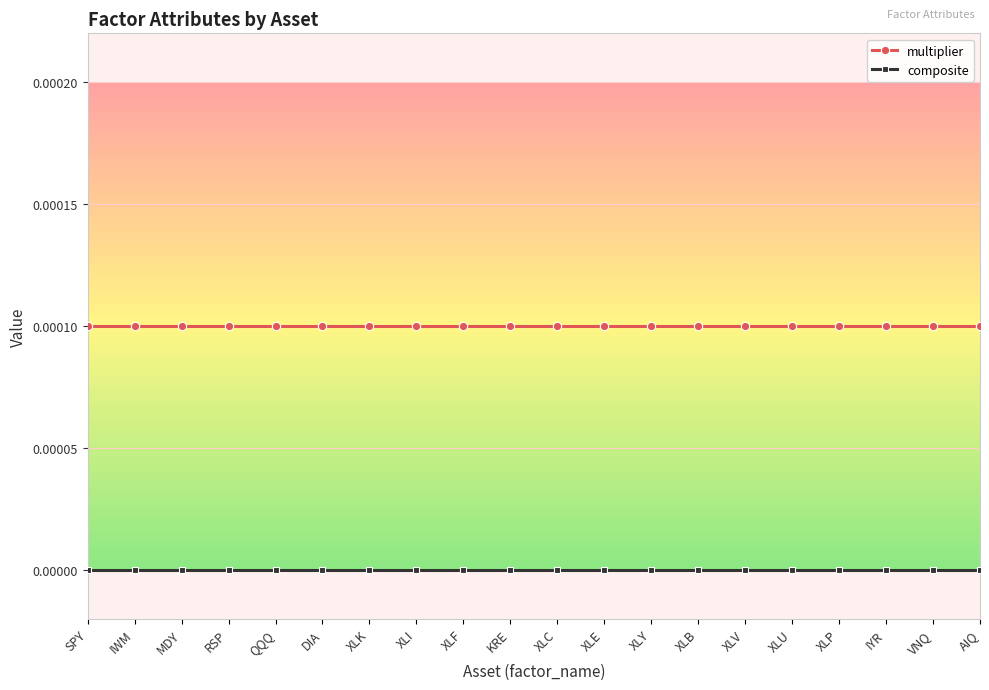

Is the value of composite at IWM greater than the value of multiplier at XLF?

No